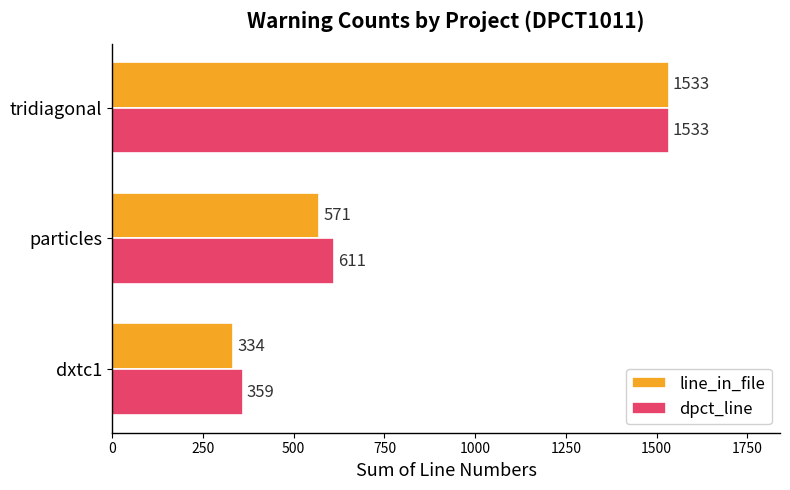

Which series has the largest range (max minus min)?

line_in_file